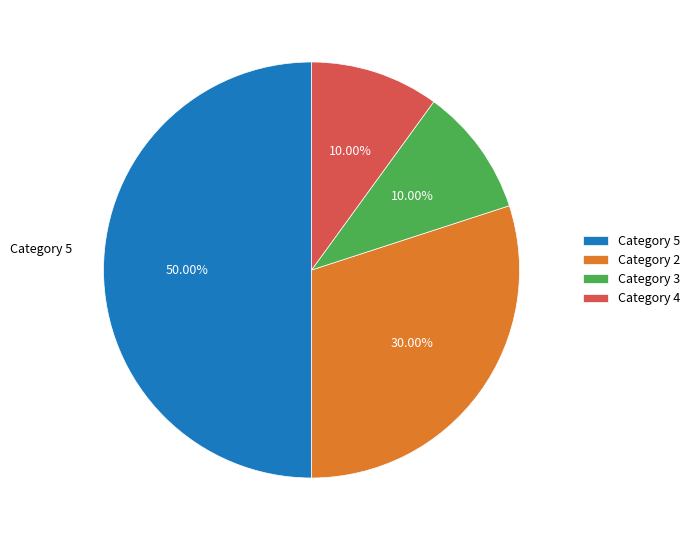

Count the number of slices in the pie.

4